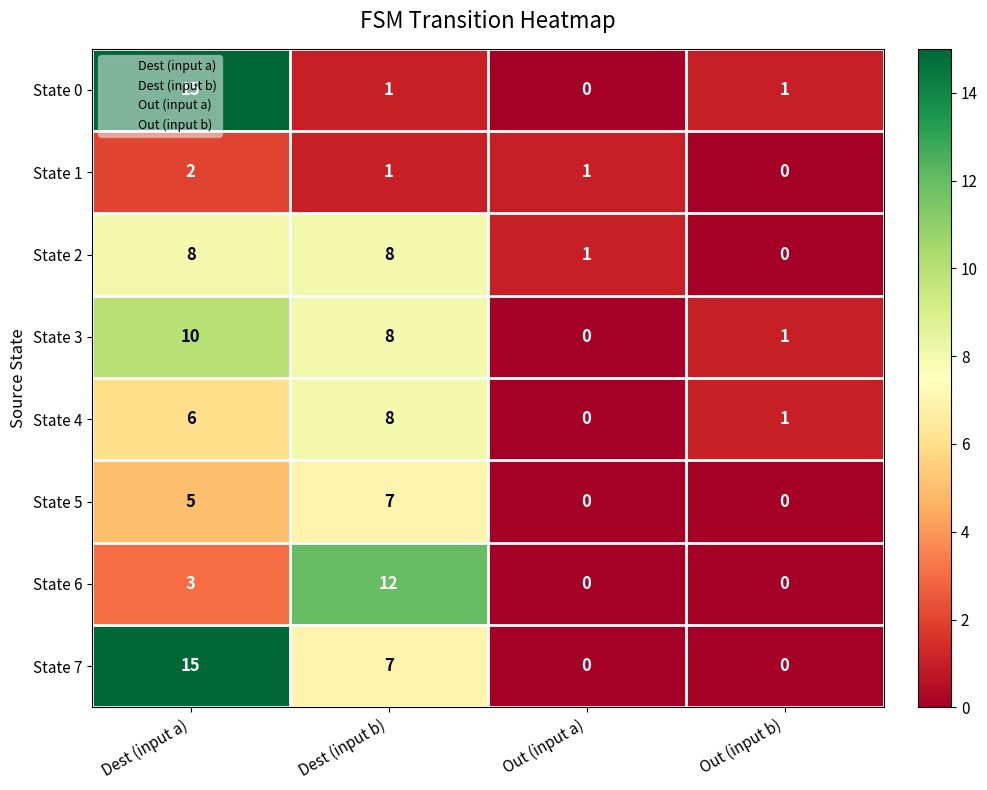

What is the spread (max minus min) of values at Out (input b)?

1